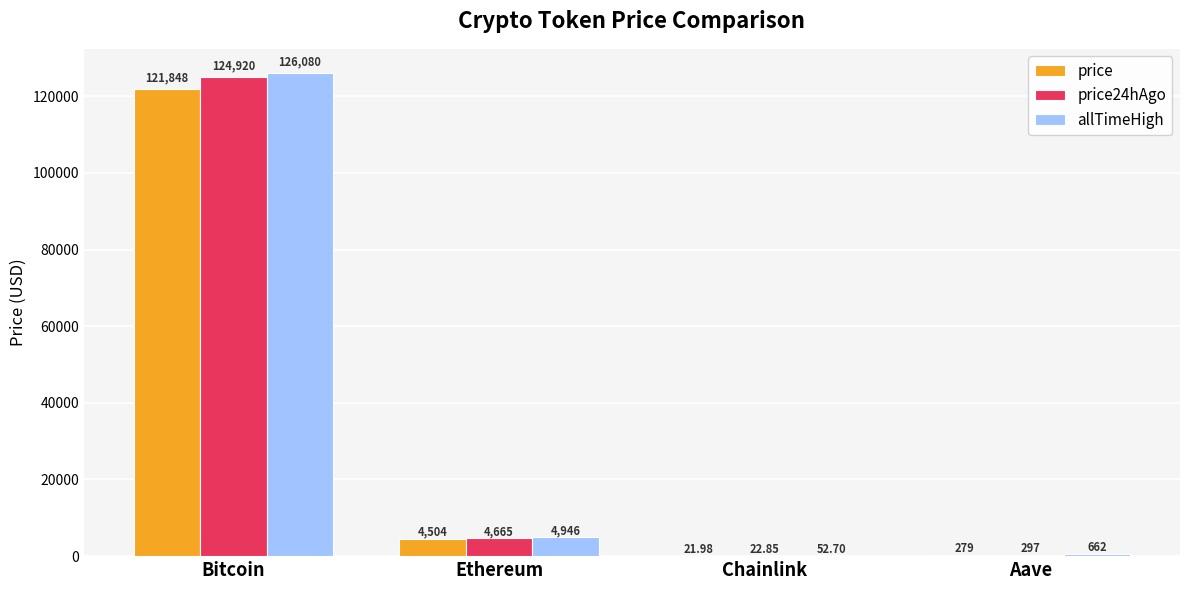

What is the sum of the allTimeHigh values at Bitcoin and Chainlink?

126132.7